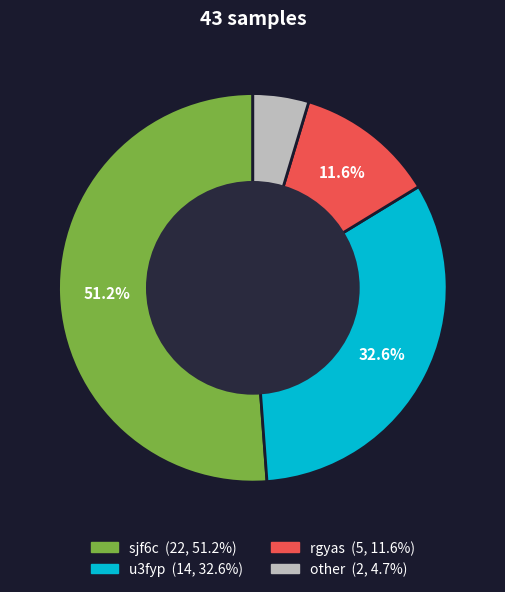

How many slices are in this pie chart?

4